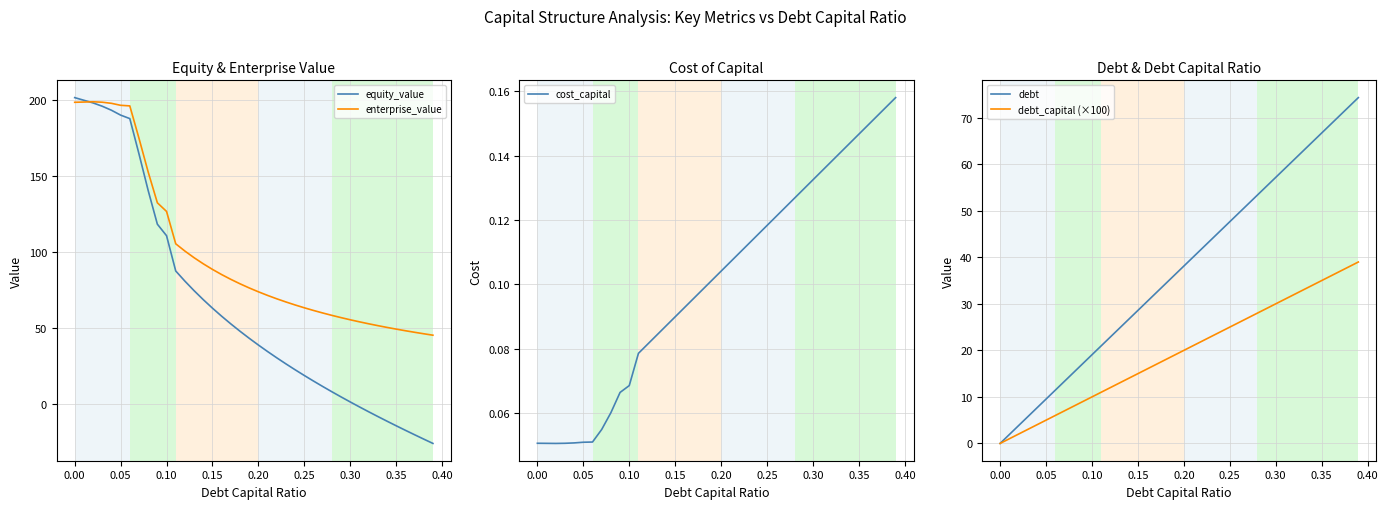

What is the value of the debt_capital (×100) point at the 37th from the left?

36.0